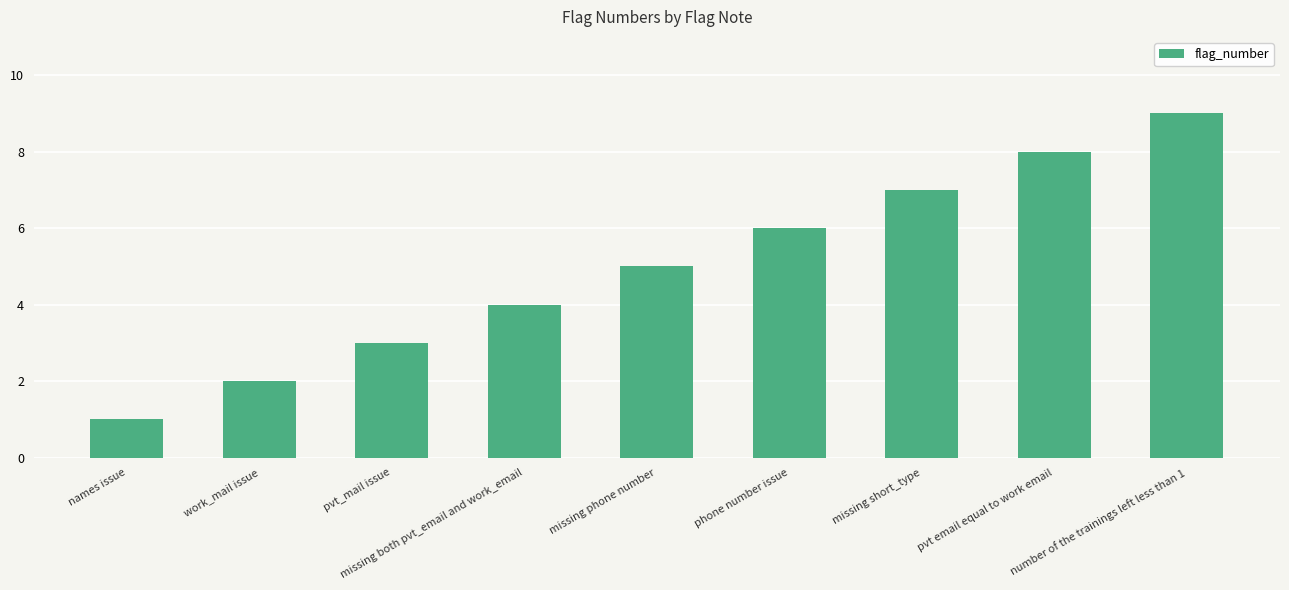

Between missing phone number and missing short_type, which is larger?

missing short_type